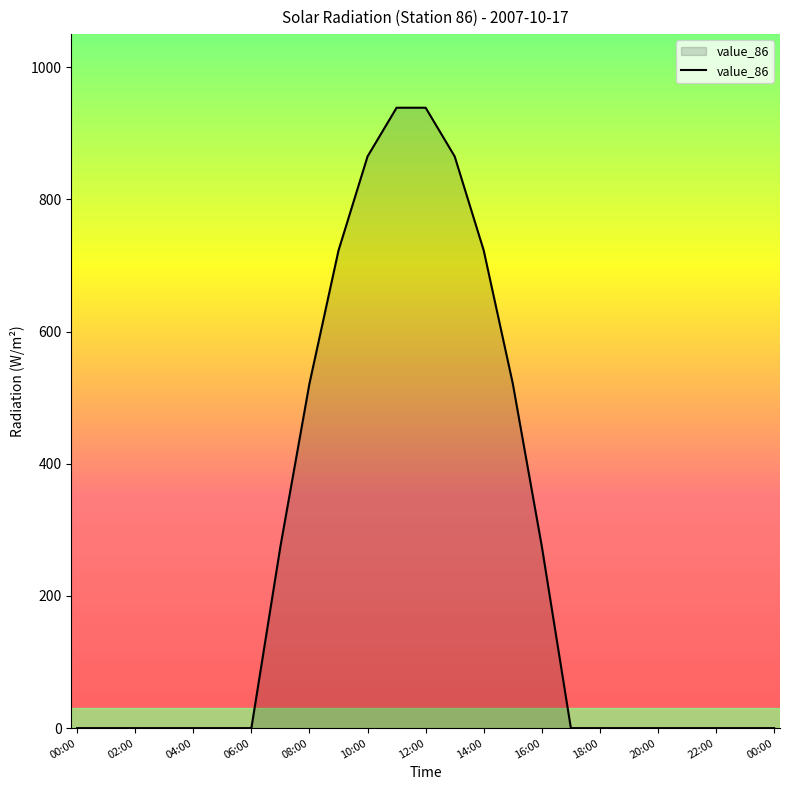

What is the greatest value displayed?

938.6